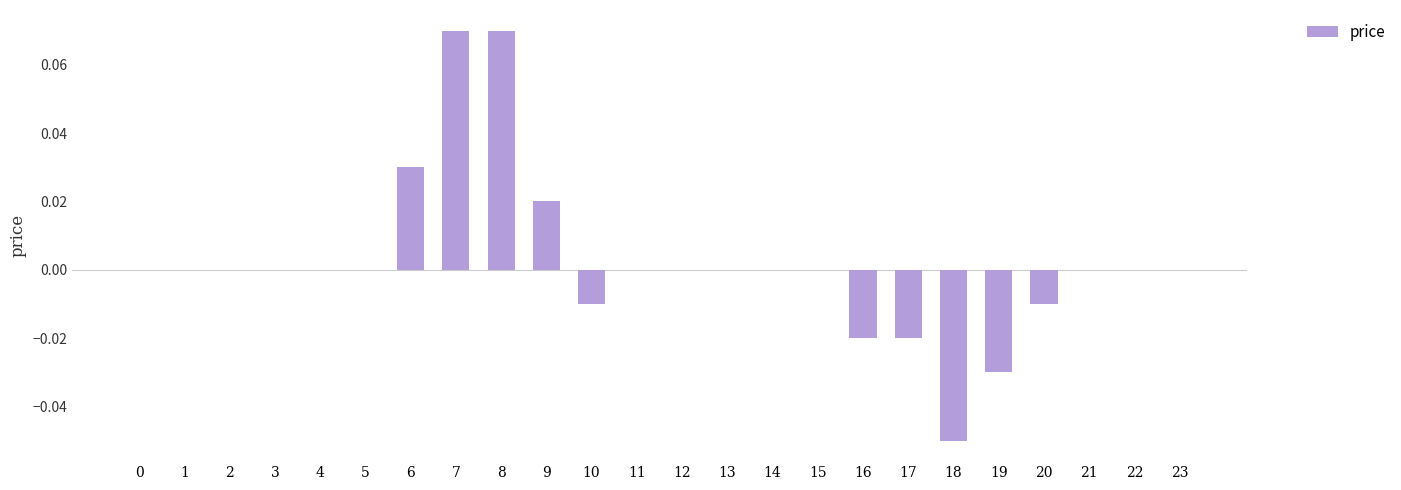

Which has a higher value, 22 or 9?

9